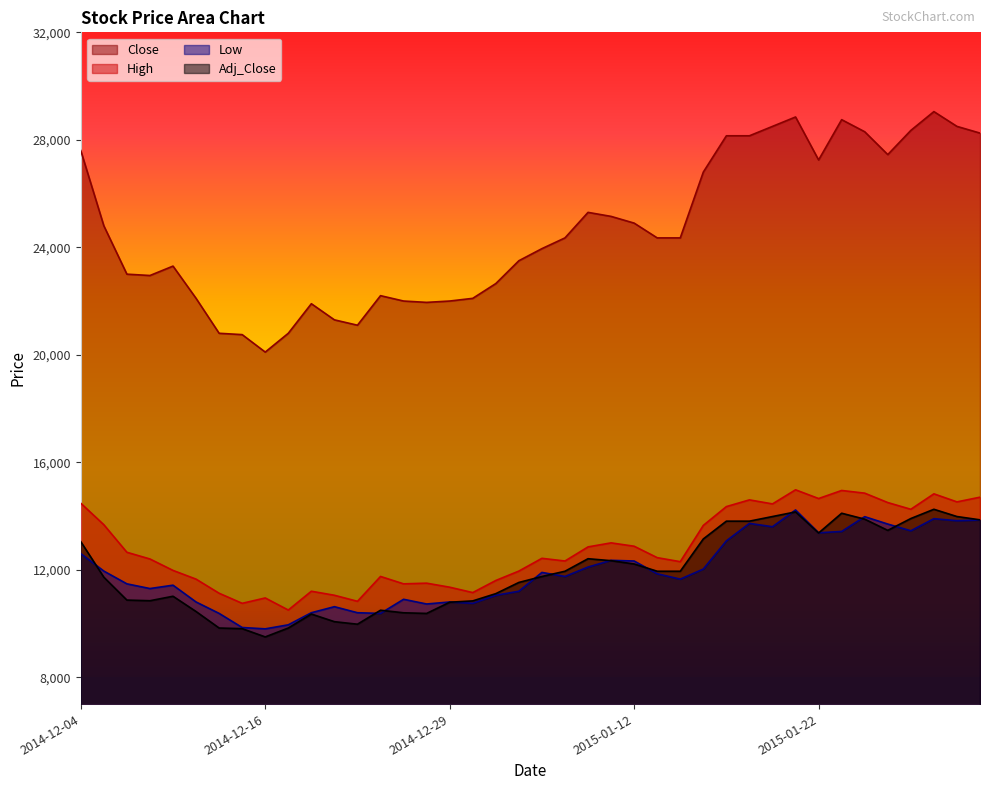

At which label does High first exceed 12450?

2014-12-04